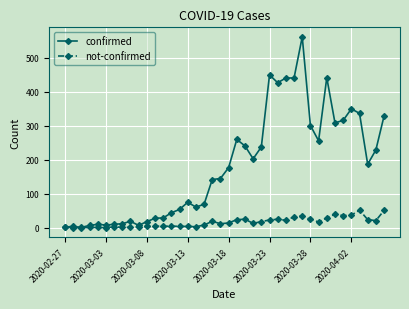

What is the maximum value shown in the chart?

562